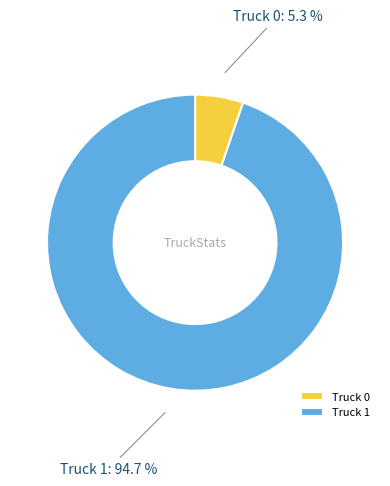

Is there a majority slice in this chart?

Yes